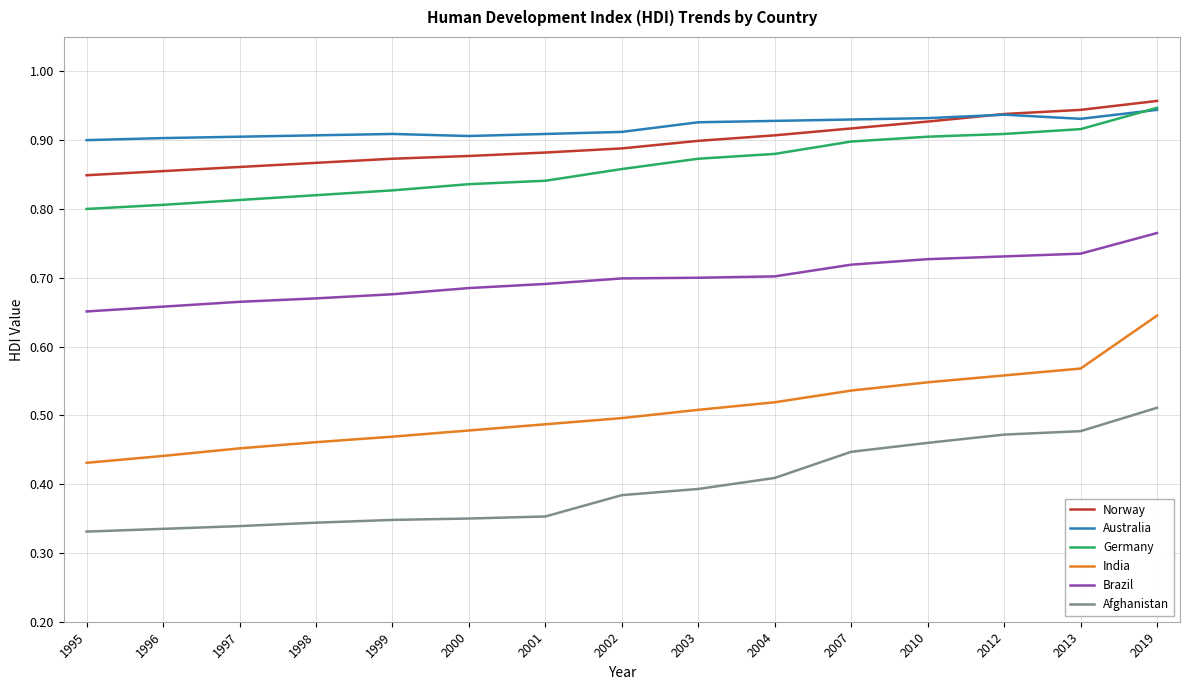

True or false: Australia and Brazil cross at least once.

False